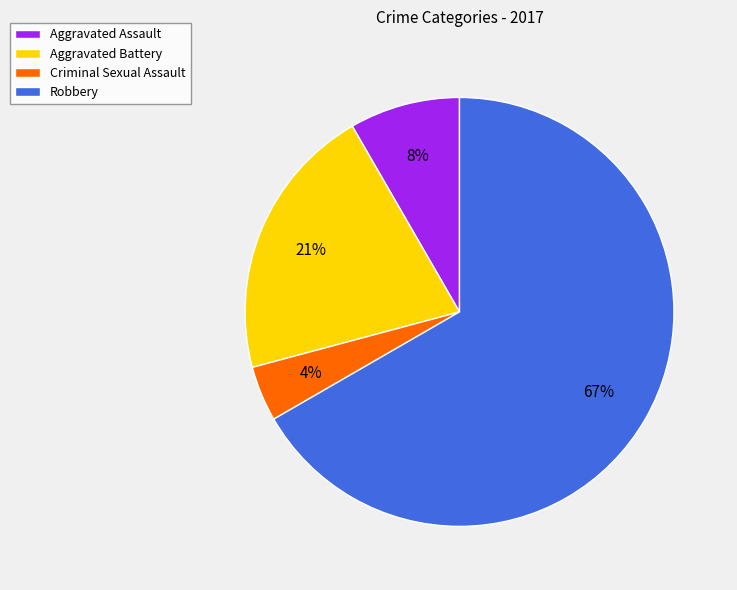

Rank the categories by value from highest to lowest.

Robbery, Aggravated Battery, Aggravated Assault, Criminal Sexual Assault